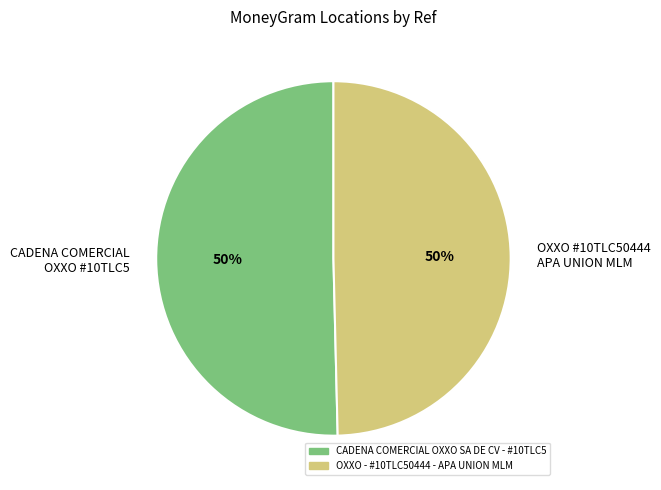

Is it true that CADENA COMERCIAL OXXO #10TLC5 is 50% of the pie?

True